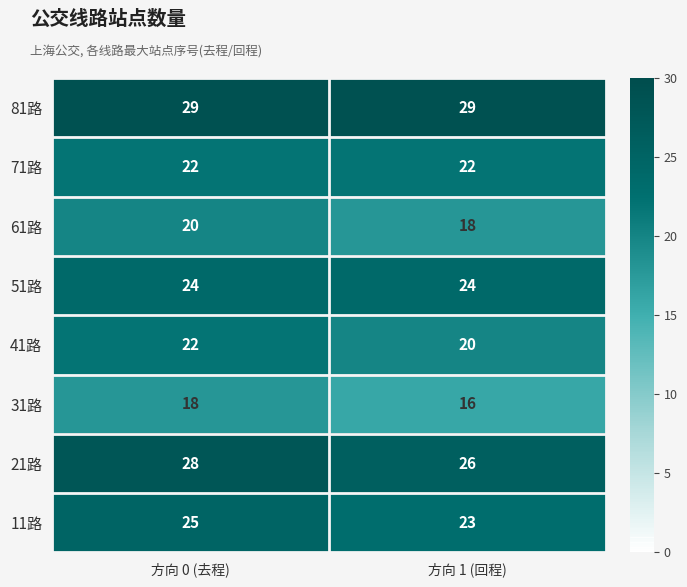

At which category is the sum across all series the highest?

方向 0 (去程)